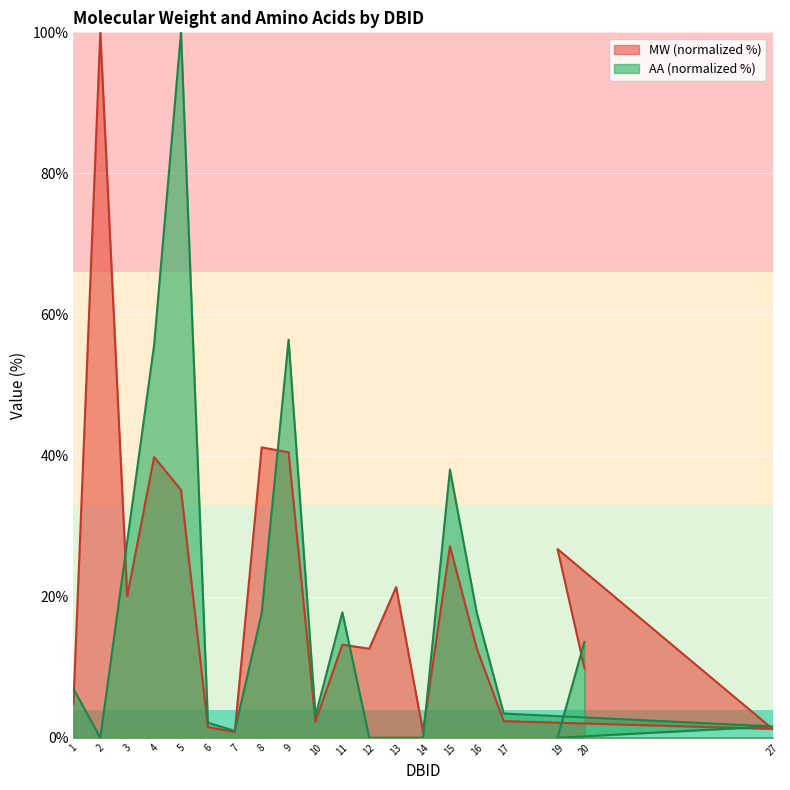

Between 3 and 12, which series saw the biggest shift?

AA